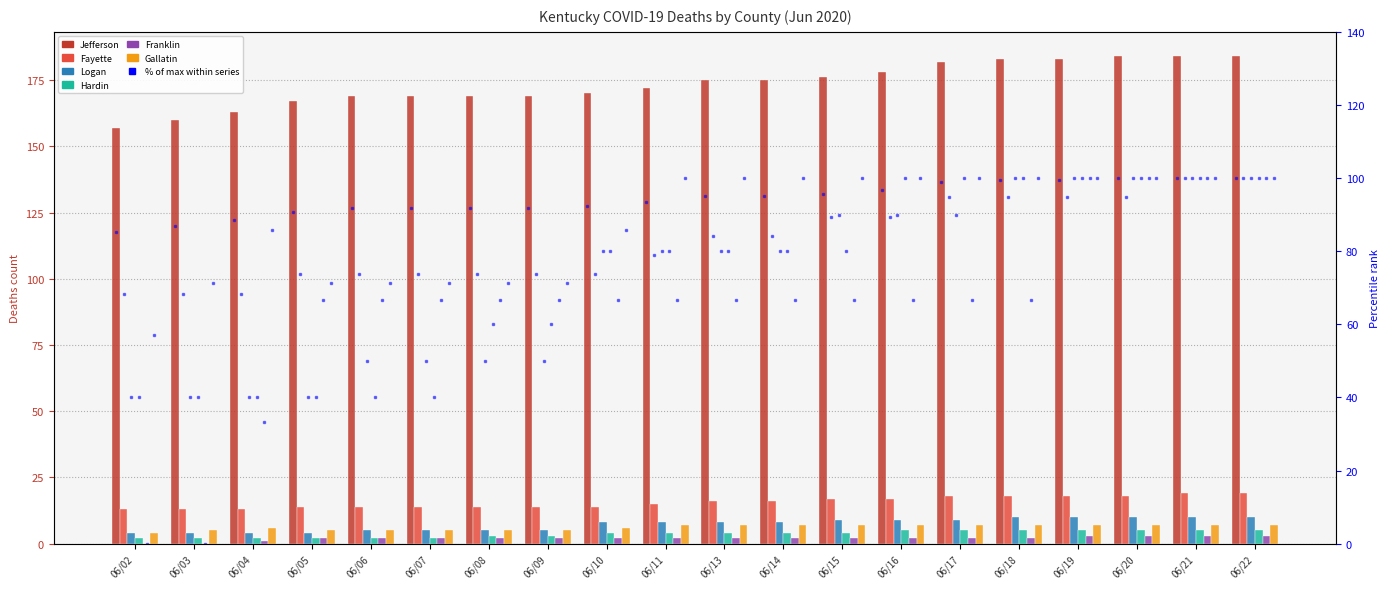

What is the value of the Deaths Jefferson bar at the 3rd from the left?

163